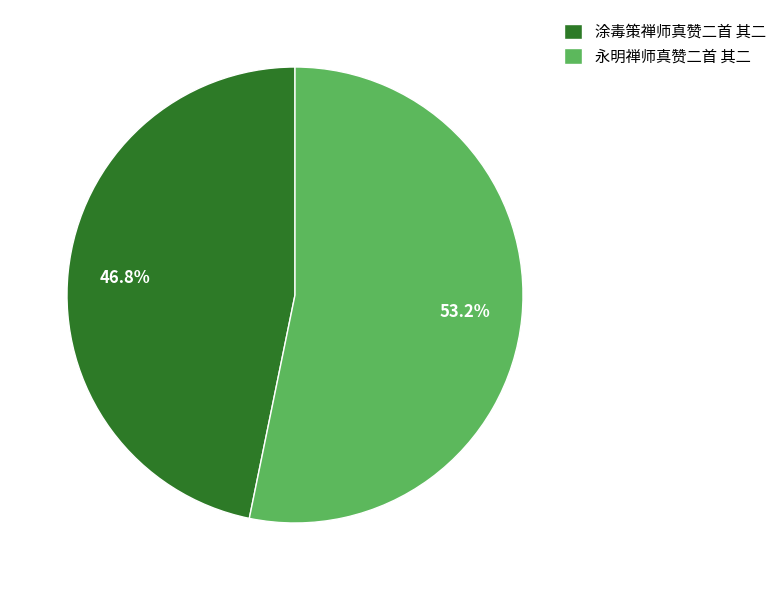

Approximately how many times larger is the value at 涂毒策禅师真赞二首 其二 compared to 永明禅师真赞二首 其二?

0.9